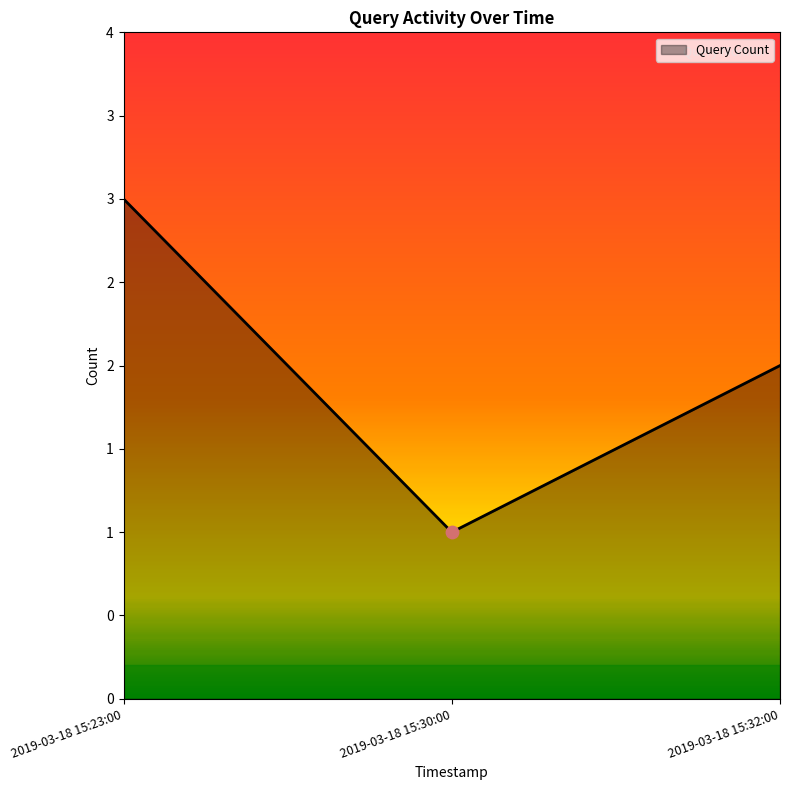

What is the change in value from 2019-03-18 15:23:00 to 2019-03-18 15:30:00?

-2